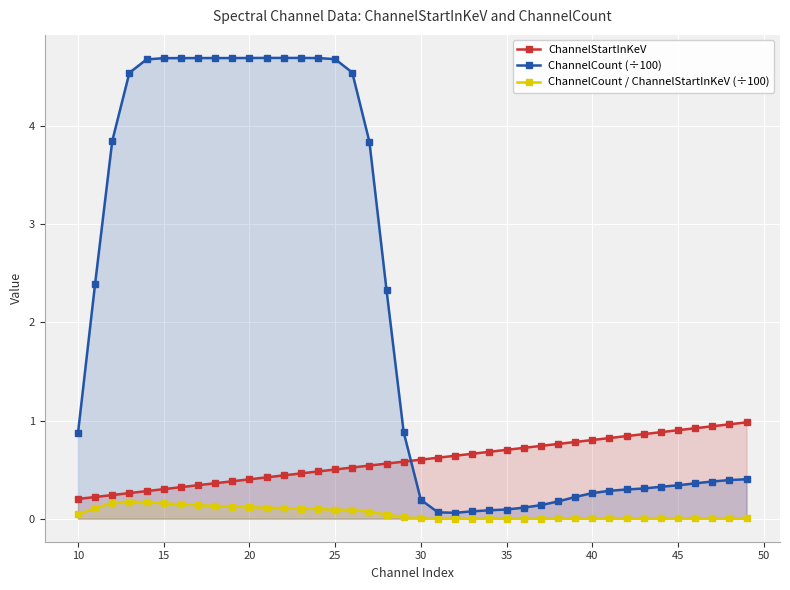

Reading left to right, list all the values displayed in this chart.

ChannelStartInKeV: 0.2	0.2	0.2	0.3	0.3	0.3	0.3	0.3	0.4	0.4	0.4	0.4	0.4	0.5	0.5	0.5	0.5	0.5	0.6	0.6	0.6	0.6	0.6	0.7	0.7	0.7	0.7	0.7	0.8	0.8	0.8	0.8	0.8	0.9	0.9	0.9	0.9	0.9	1.0	1.0
ChannelCount (÷100): 0.9	2.4	3.8	4.5	4.7	4.7	4.7	4.7	4.7	4.7	4.7	4.7	4.7	4.7	4.7	4.7	4.5	3.8	2.3	0.9	0.2	0.1	0.1	0.1	0.1	0.1	0.1	0.1	0.2	0.2	0.3	0.3	0.3	0.3	0.3	0.3	0.4	0.4	0.4	0.4
ChannelCount / ChannelStartInKeV (÷100): 0.0	0.1	0.2	0.2	0.2	0.2	0.1	0.1	0.1	0.1	0.1	0.1	0.1	0.1	0.1	0.1	0.1	0.1	0.0	0.0	0.0	0.0	0.0	0.0	0.0	0.0	0.0	0.0	0.0	0.0	0.0	0.0	0.0	0.0	0.0	0.0	0.0	0.0	0.0	0.0